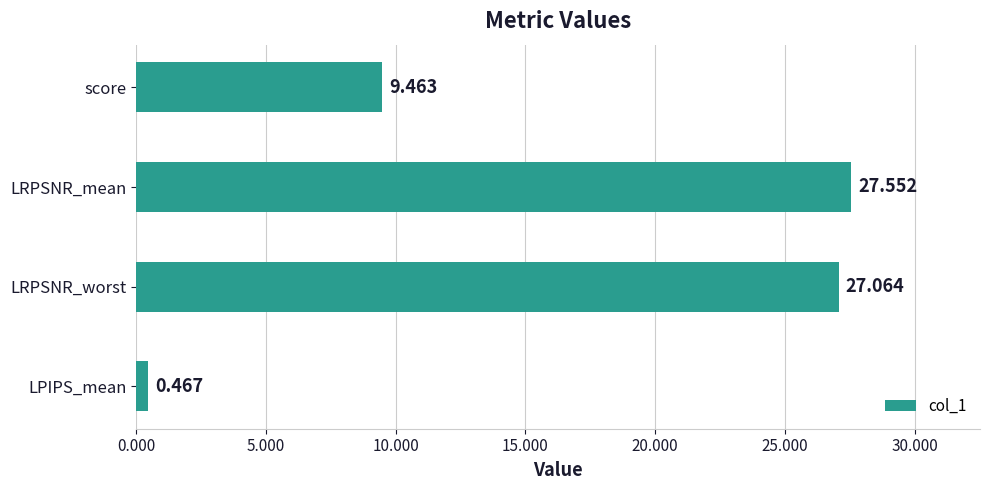

Which has a higher value, score or LRPSNR_worst?

LRPSNR_worst